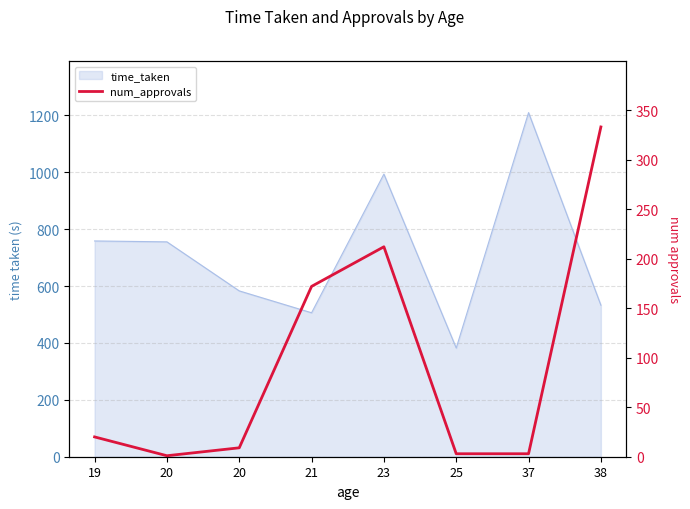

At which label does the data first exceed 20?

21